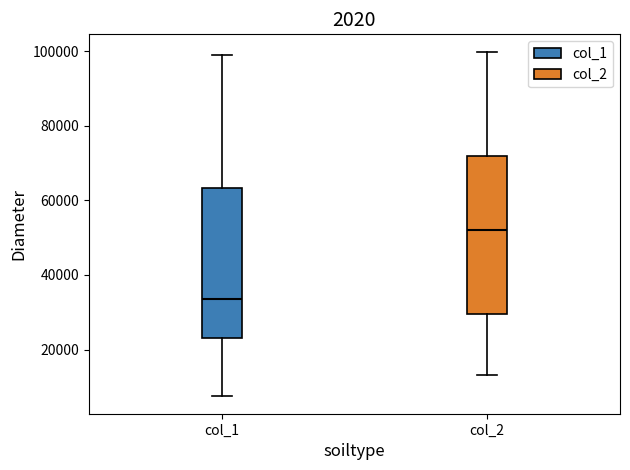

Where does the upper whisker of the box for col_2 end on the y-axis? The values are not printed on the chart, so give them approximately, as read against the axis.

100000